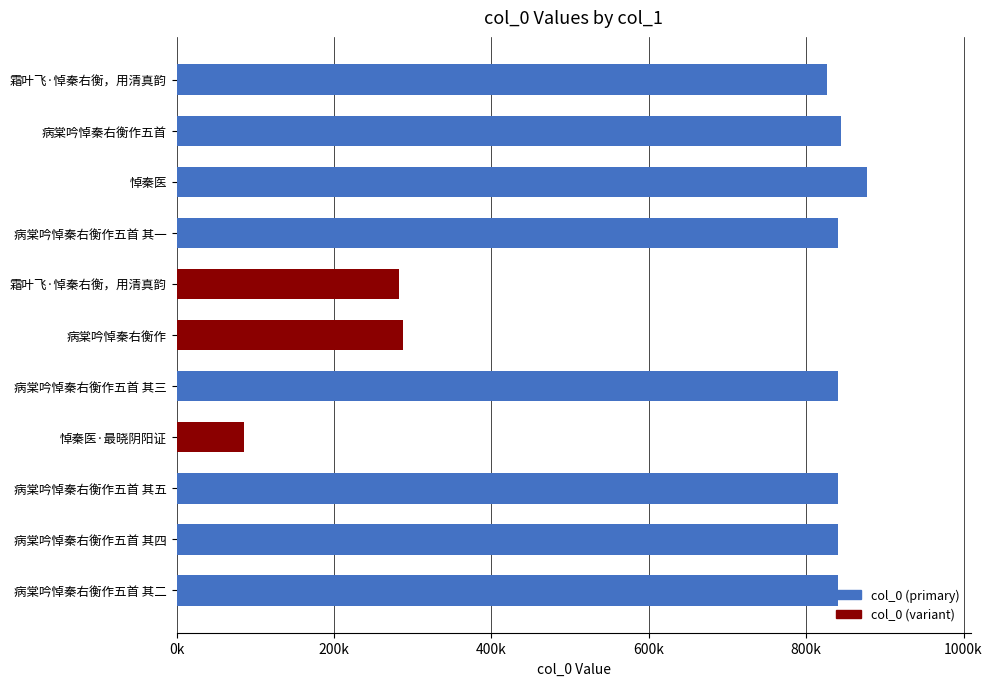

Reading left to right, list all the values displayed in this chart.

826873	844704	877788	840624	282158	287096	840626	86059	840628	840627	840625